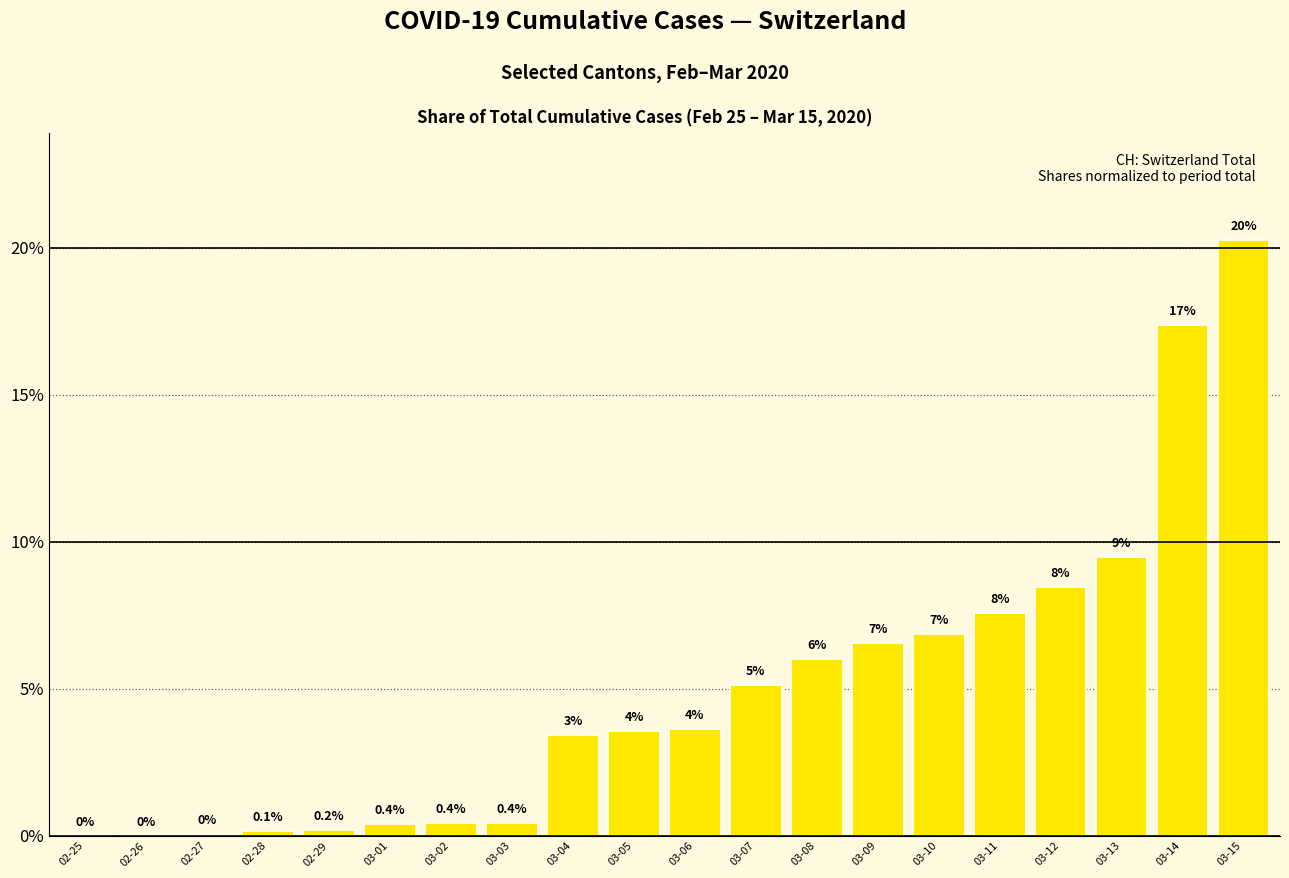

What is the average value?

5.0